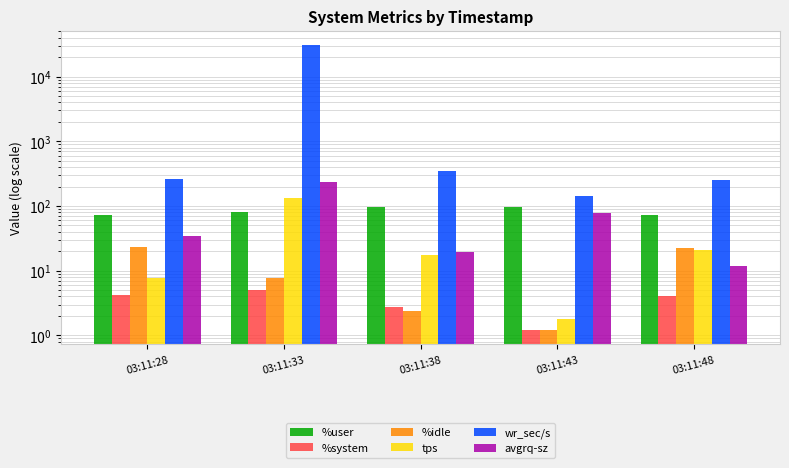

What is the maximum value shown in the chart?

30792.0